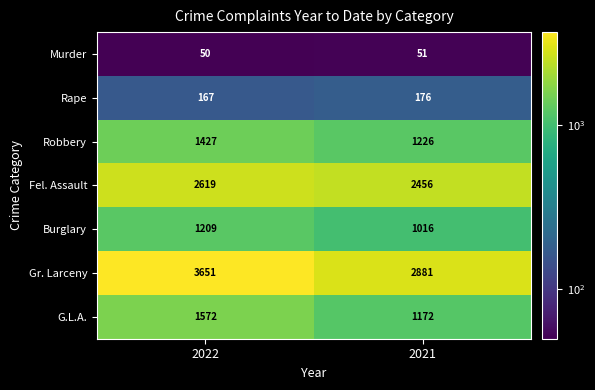

Reading left to right, list all the values displayed in this chart.

Murder: 50	51
Rape: 167	176
Robbery: 1427	1226
Fel. Assault: 2619	2456
Burglary: 1209	1016
Gr. Larceny: 3651	2881
G.L.A.: 1572	1172